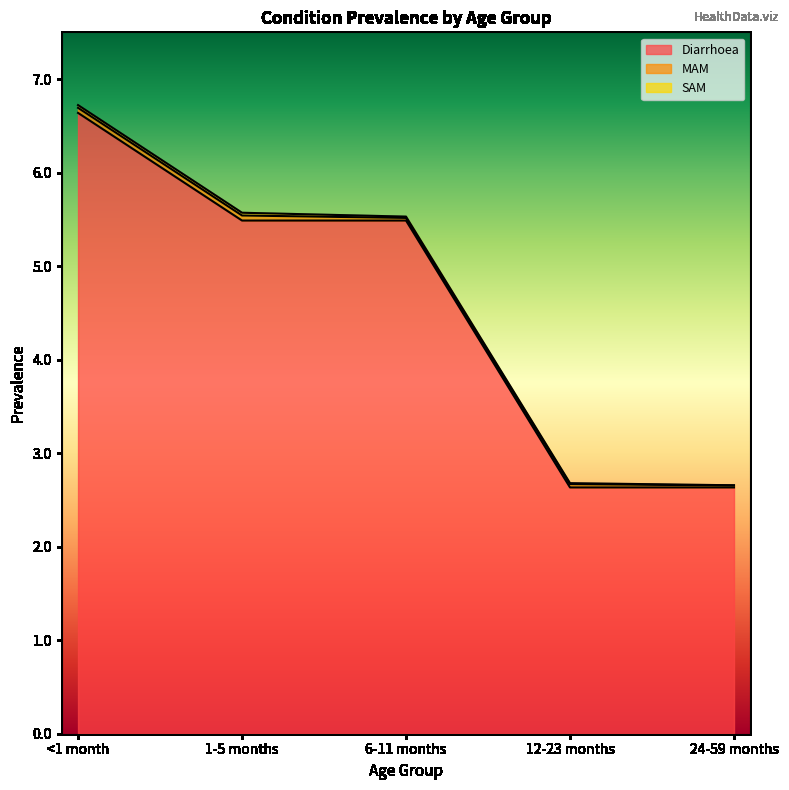

What position from the left is <1 month?

1